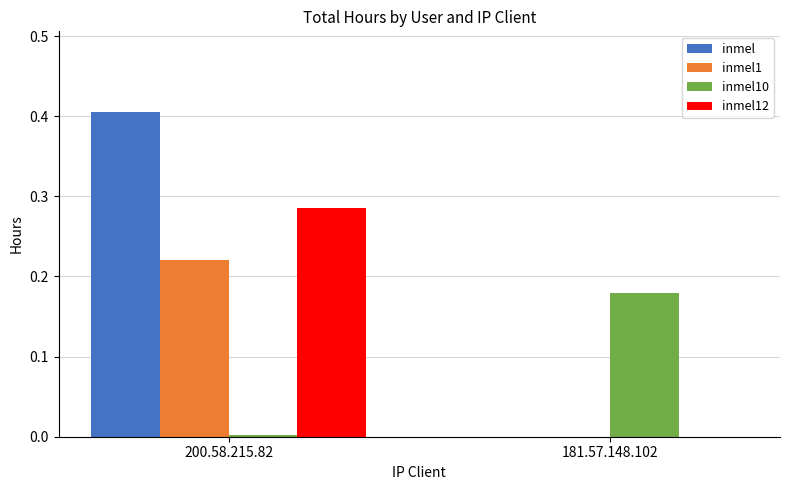

Between 200.58.215.82 and 181.57.148.102, which series saw the biggest shift?

inmel